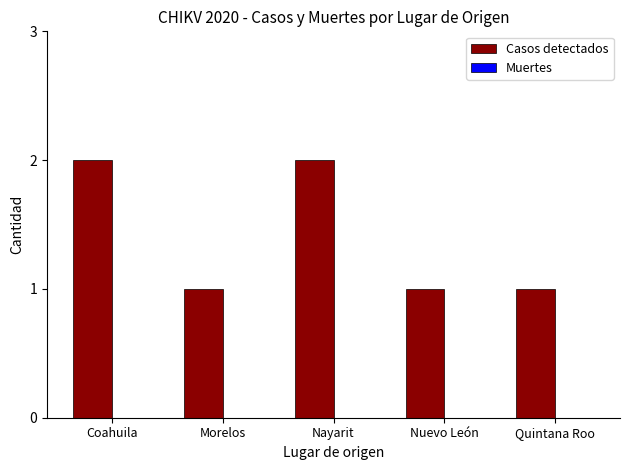

What is the change in value from Morelos to Nayarit?

+1